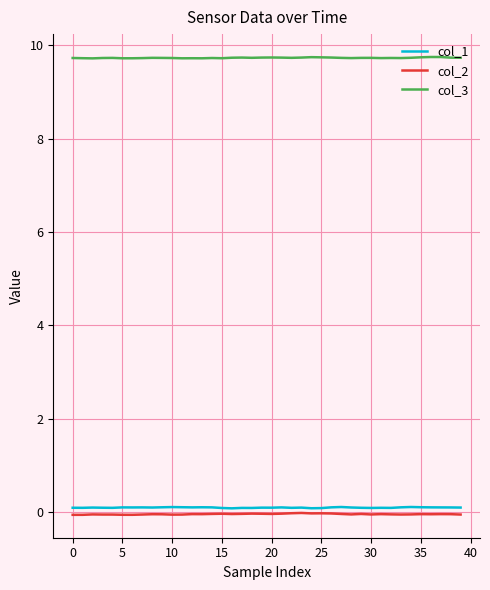

What is the lowest value of the col_3 series?

9.7